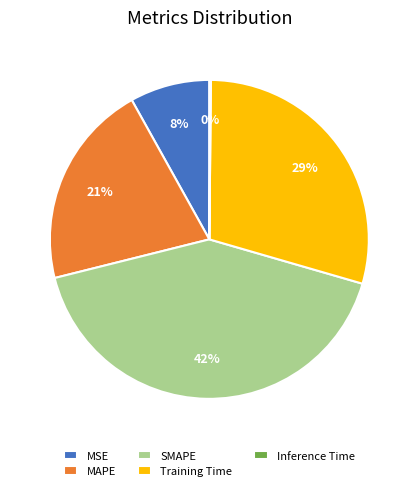

Which slice is the largest?

SMAPE